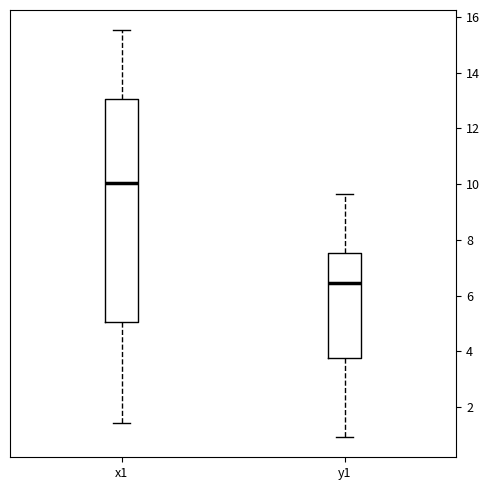

Where is the upper edge of the box for x1 on the y-axis? The values are not printed on the chart, so give them approximately, as read against the axis.

13.0